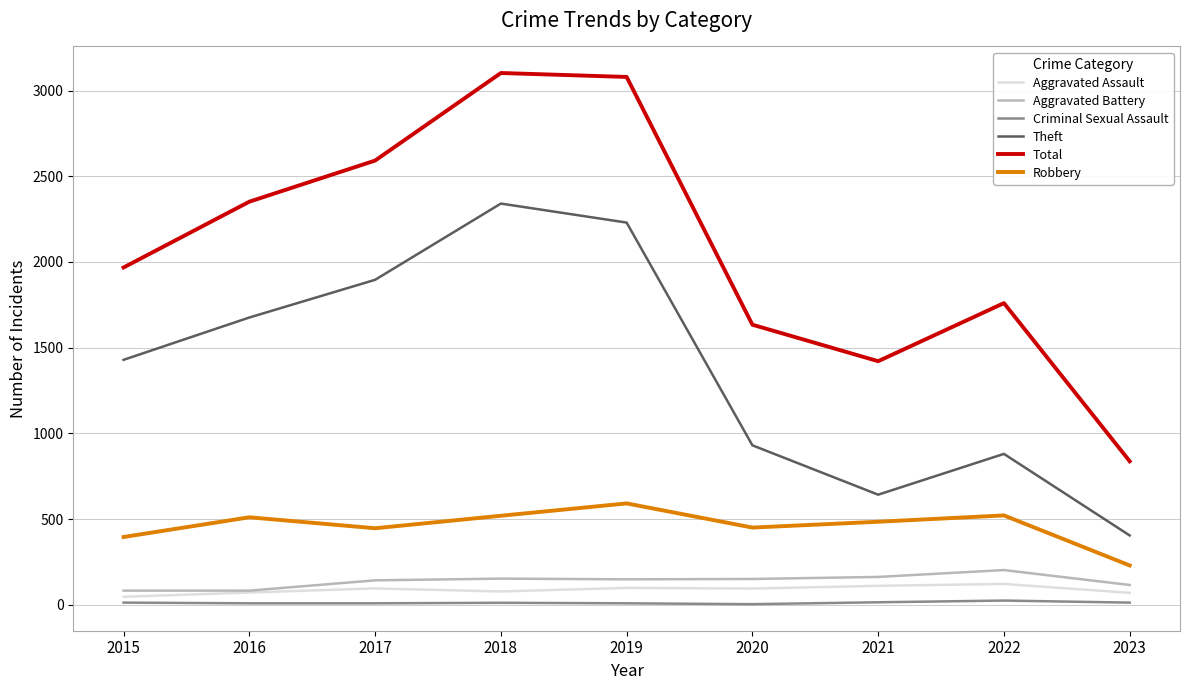

What are all the series names shown in the legend?

Aggravated Assault, Aggravated Battery, Criminal Sexual Assault, Theft, Total, Robbery